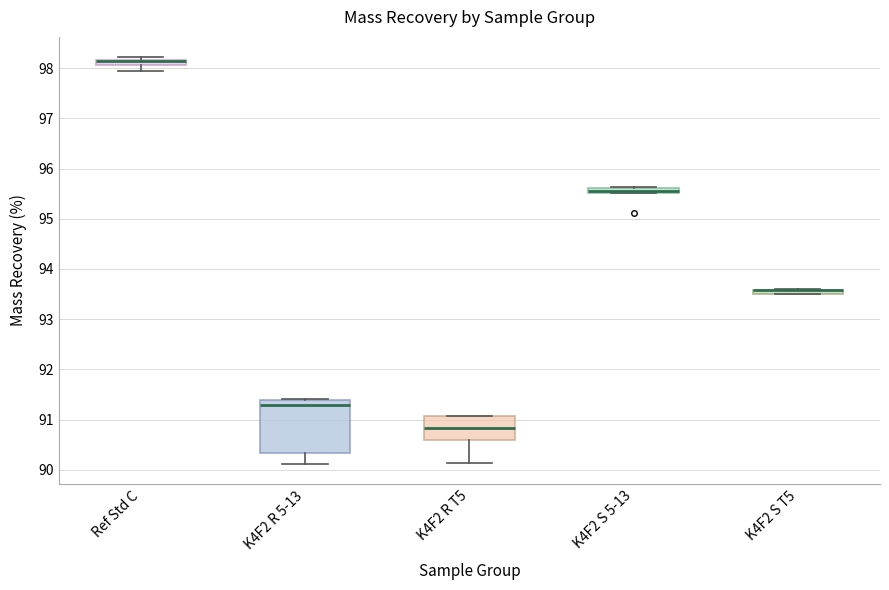

Which box is the tallest, from its lower edge to its upper edge?

K4F2 R 5-13